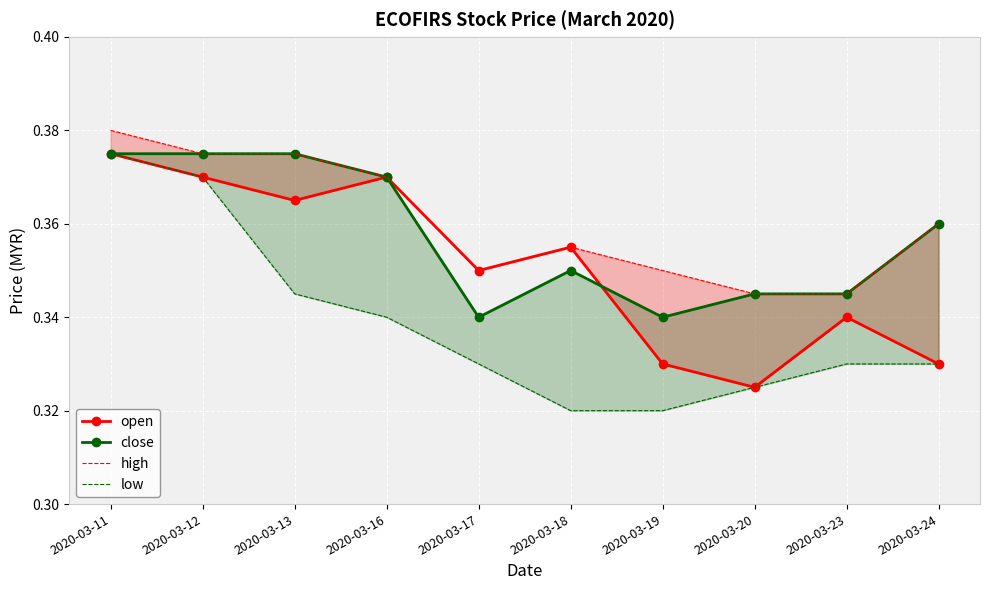

Reading left to right, extract all data points from this chart.

open: 0.4	0.4	0.4	0.4	0.3	0.4	0.3	0.3	0.3	0.3
close: 0.4	0.4	0.4	0.4	0.3	0.3	0.3	0.3	0.3	0.4
high: 0.4	0.4	0.4	0.4	0.3	0.4	0.3	0.3	0.3	0.4
low: 0.4	0.4	0.3	0.3	0.3	0.3	0.3	0.3	0.3	0.3